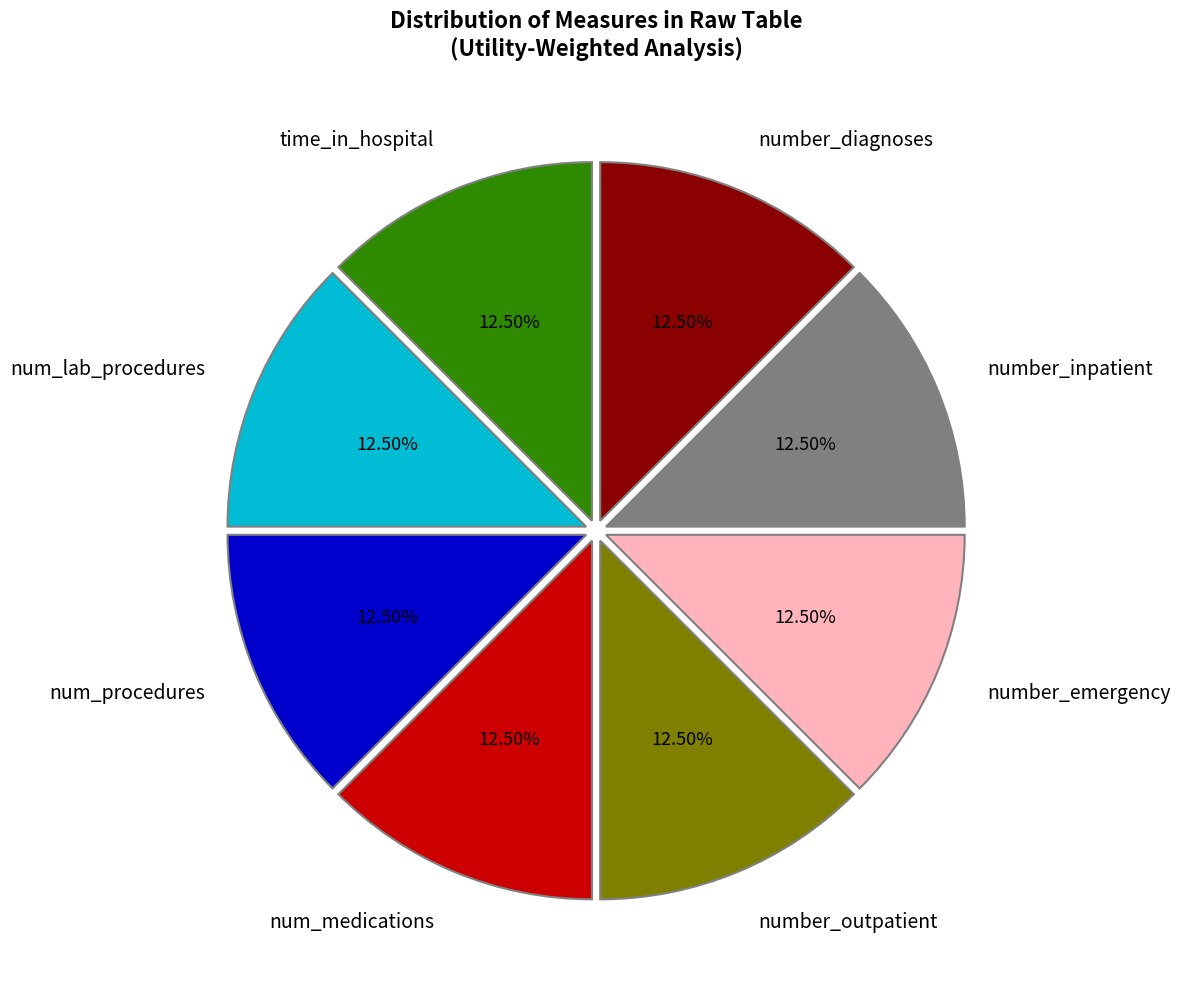

Approximately how many times larger is the value at number_emergency compared to num_procedures?

1.0